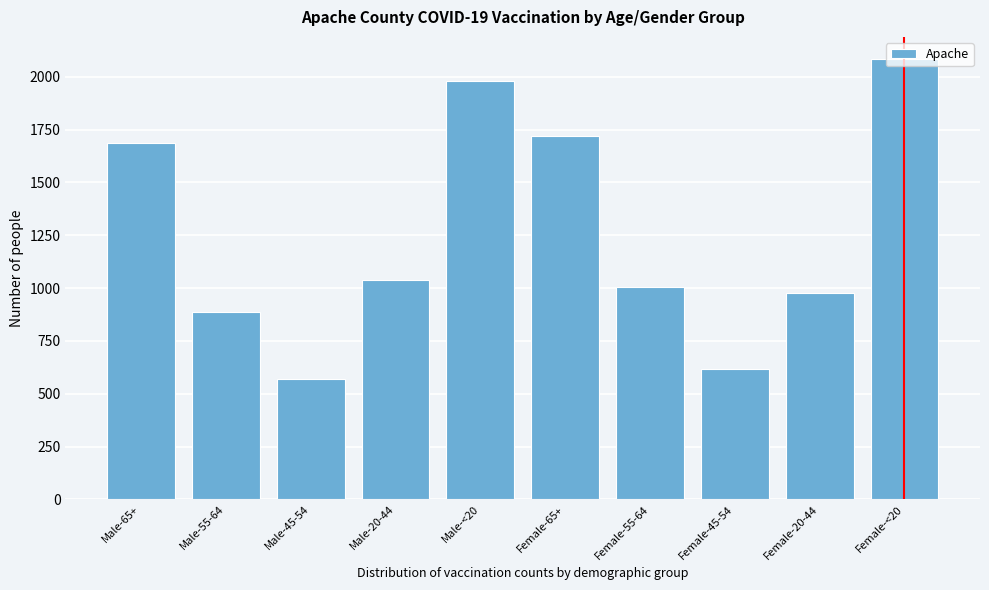

What is the label of the 9th bar from the left?

Female-20-44